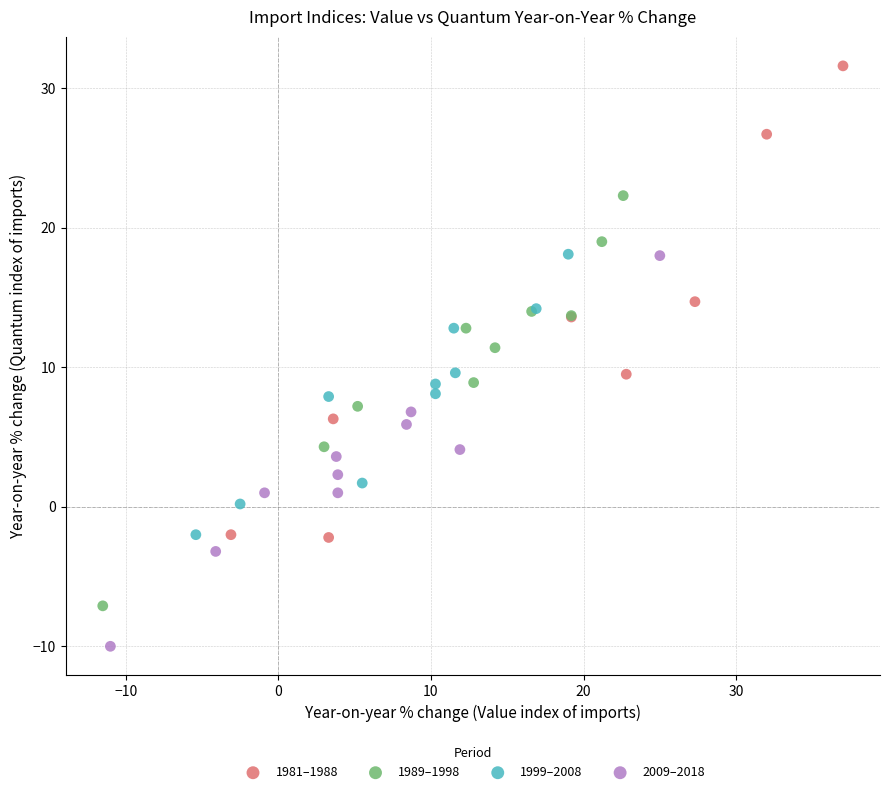

Which series contains the lowest Y value?

2009–2018